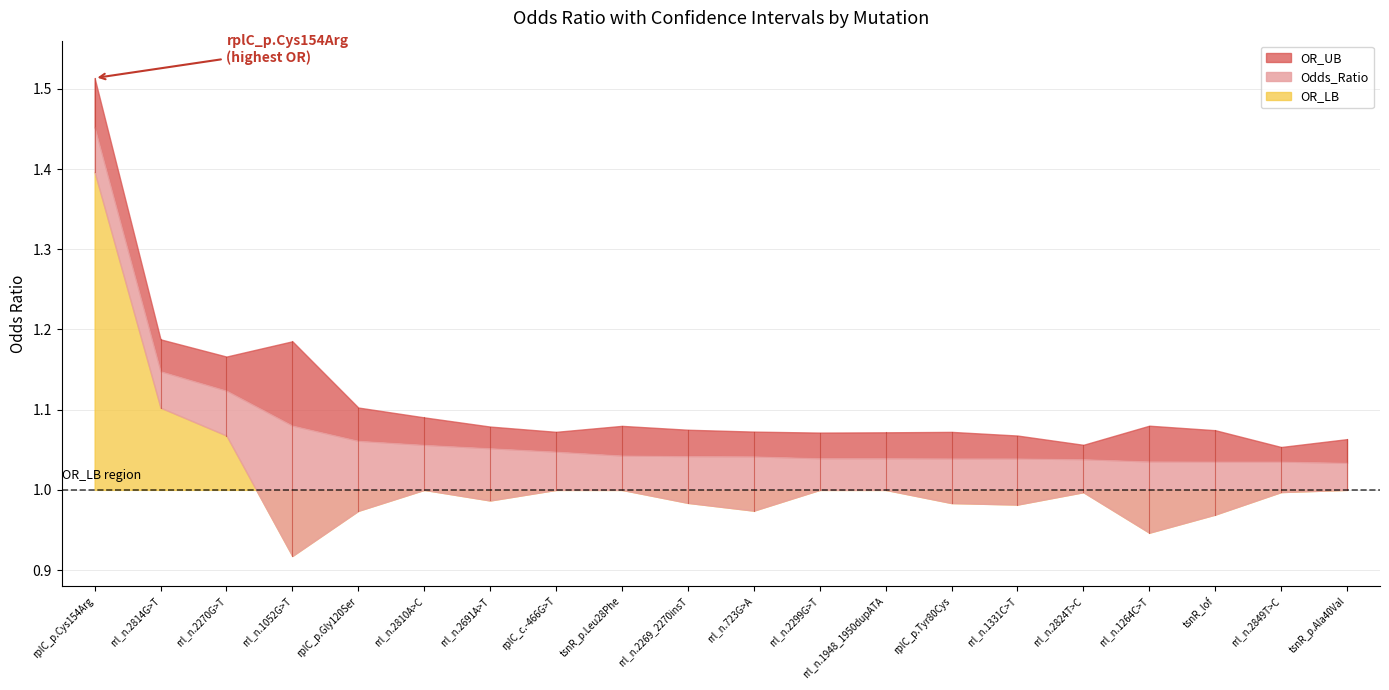

True or false: OR_LB has more than 1 interior local peaks.

True